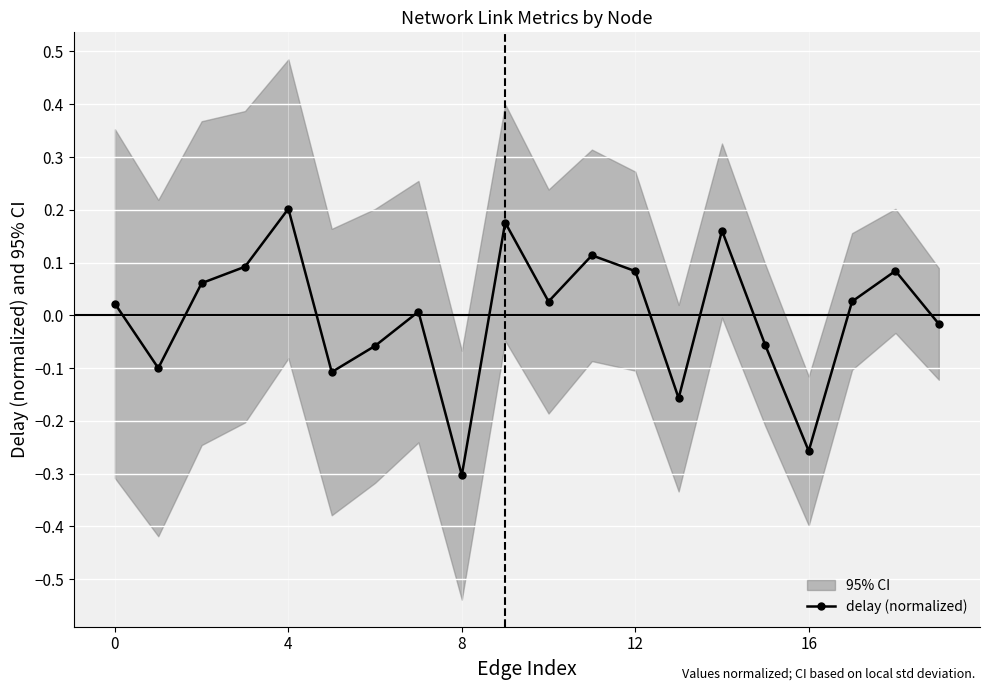

What is the smallest value displayed?

-0.3